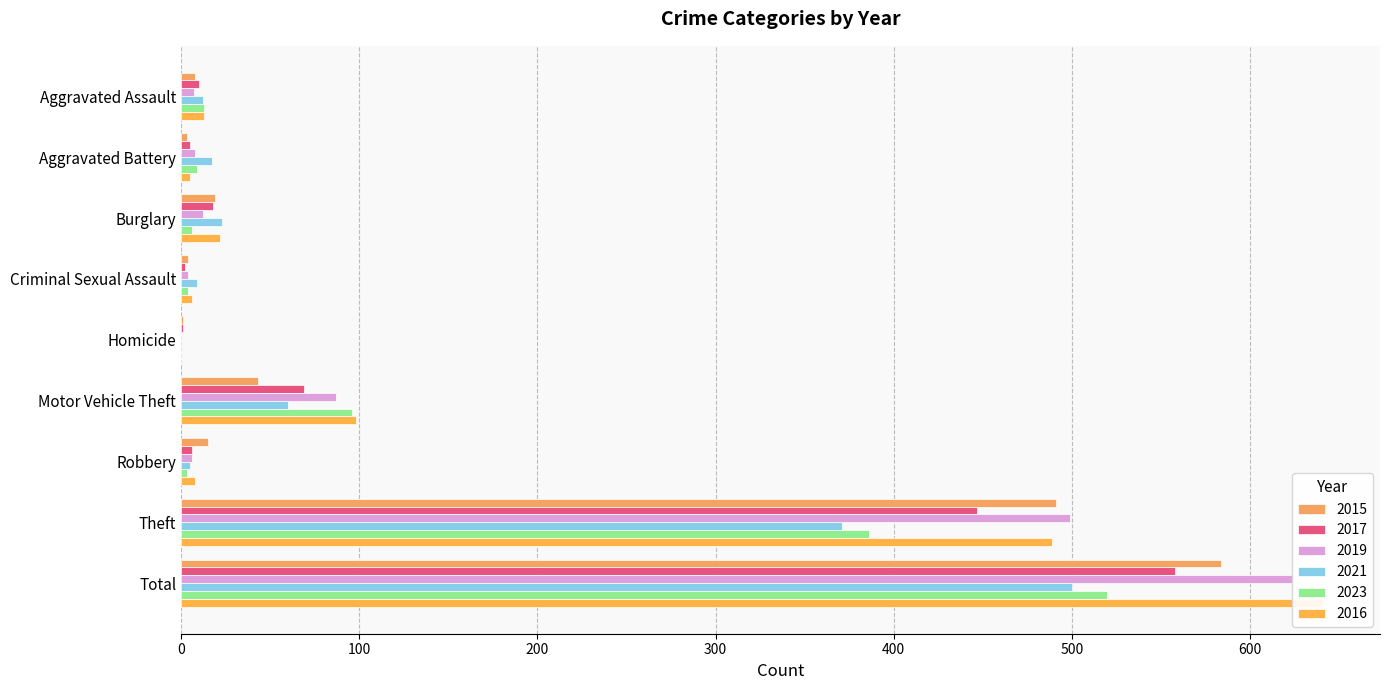

How many positive values does the 2019 series have?

8